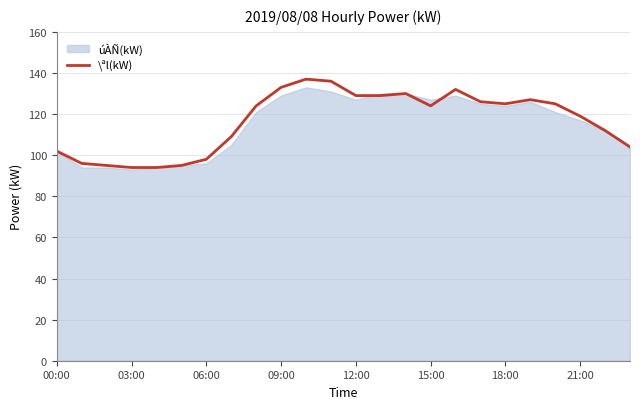

The value of \ªl(kW) at 06:00 is 147. True or false?

False